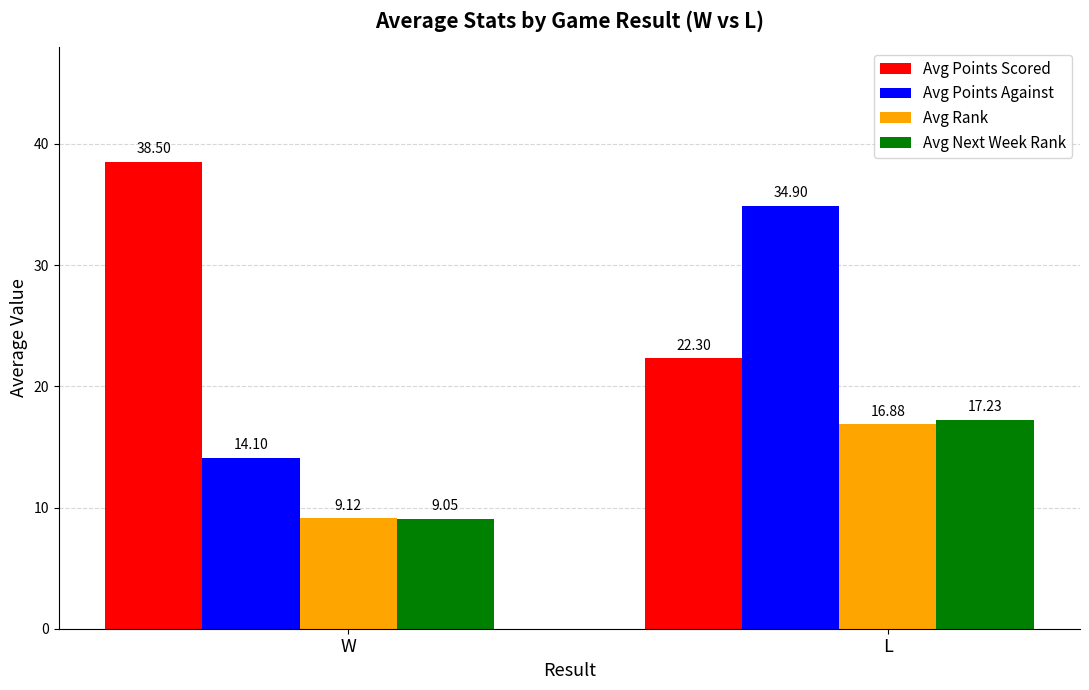

How many bars are there in total?

8